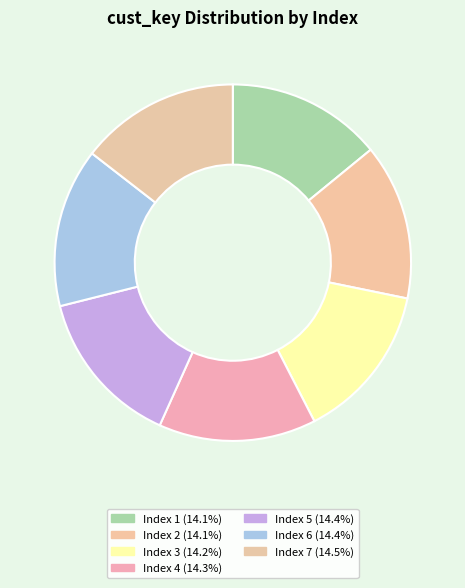

Count the number of slices in the pie.

7